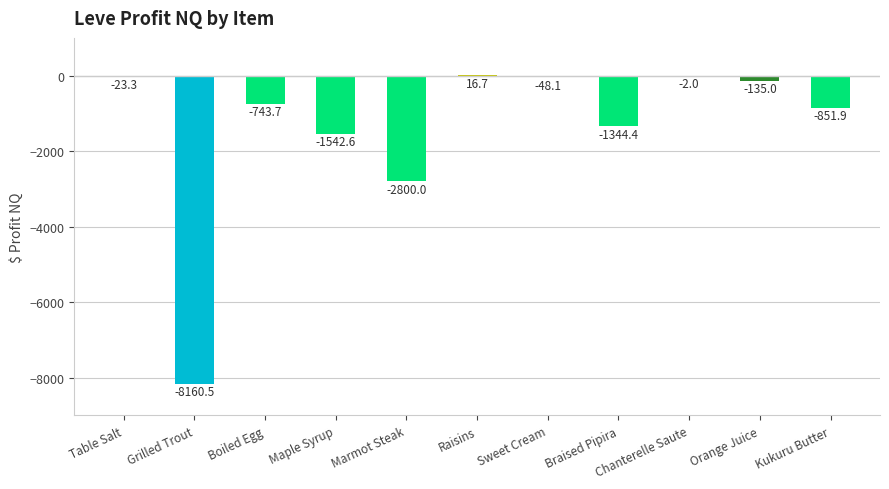

Which category has the highest value across all series?

Raisins